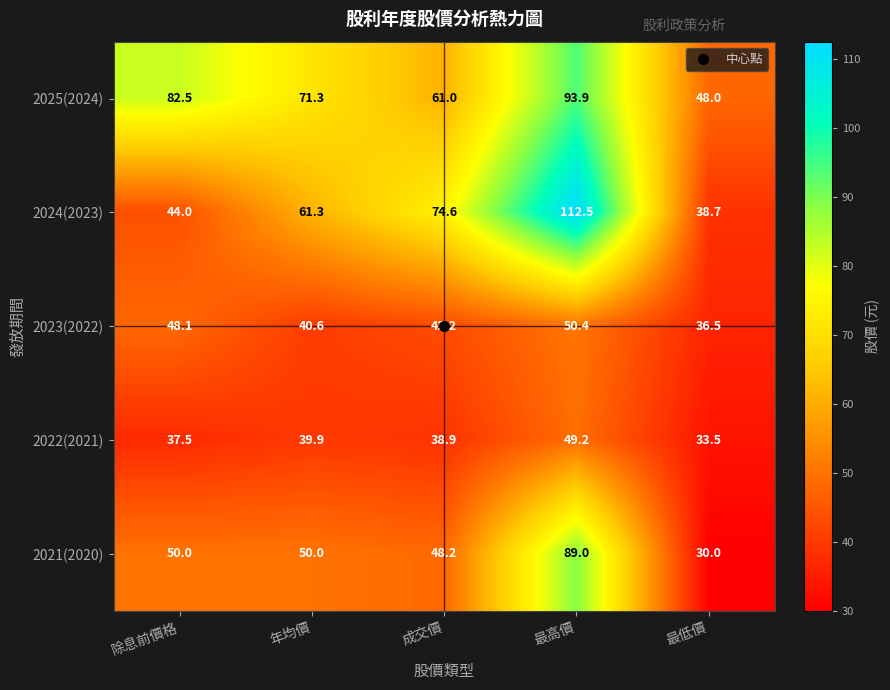

Where does the 2023(2022) series first go above 43?

除息前價格